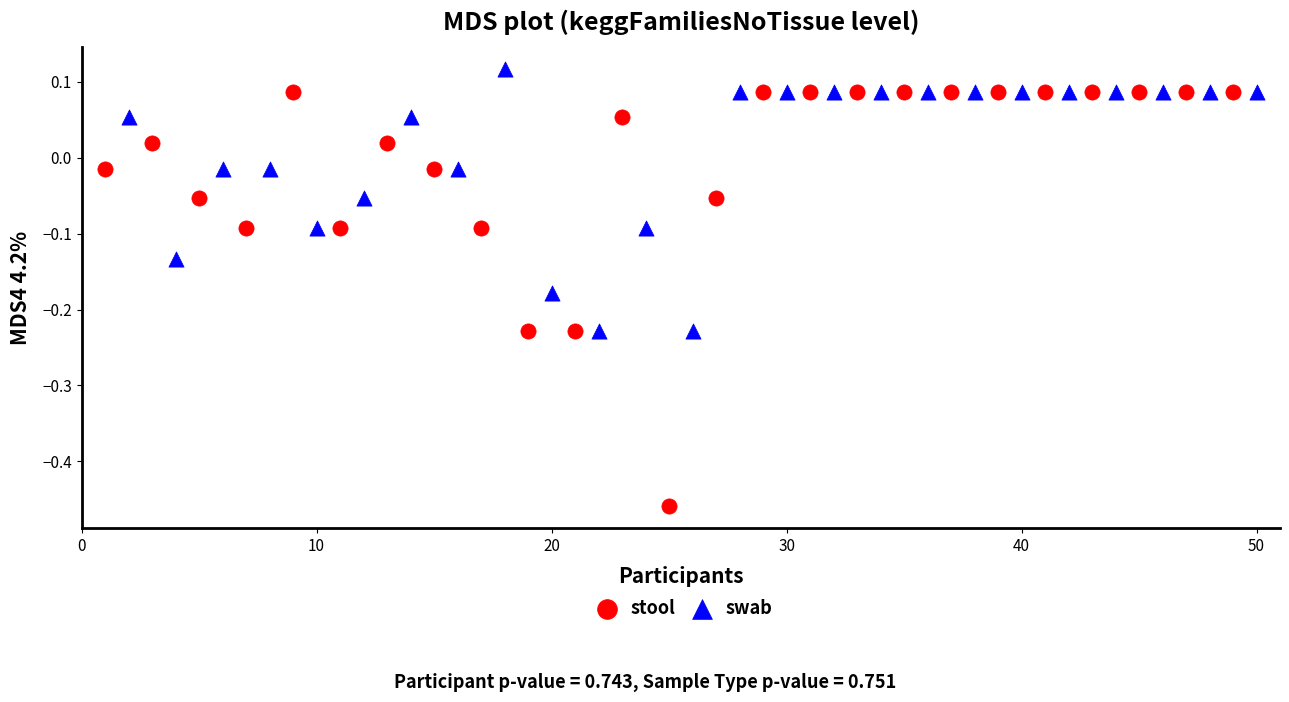

Which series has the widest spread of Y values?

stool